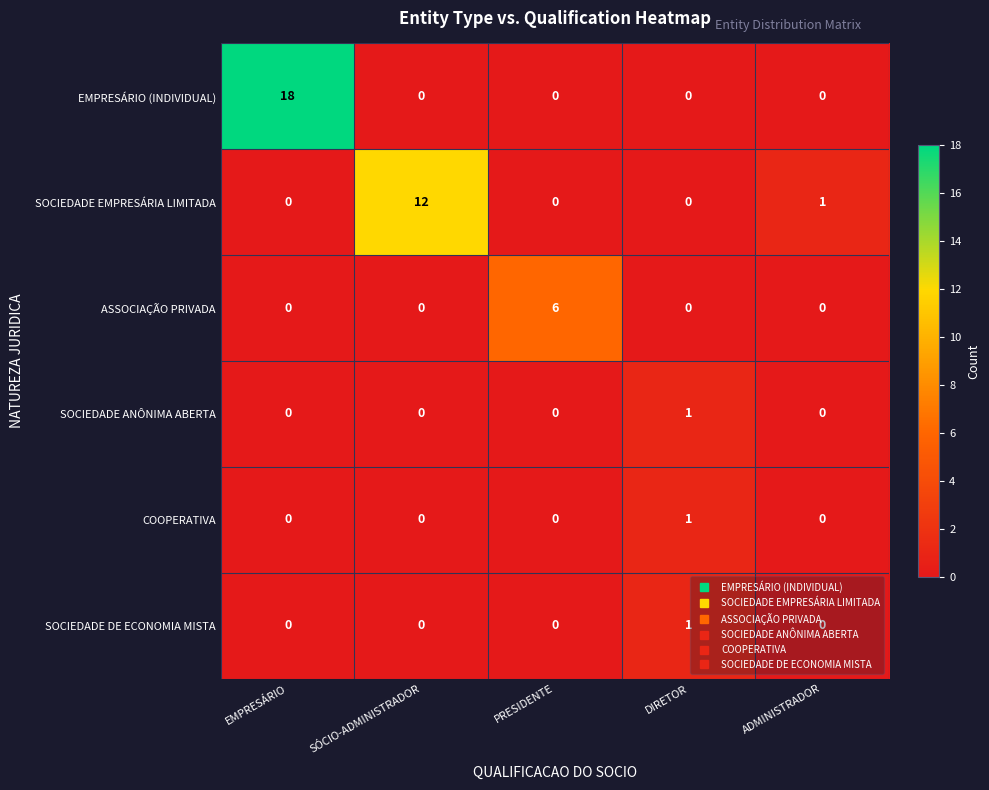

At how many categories does at least one series exceed 5?

3